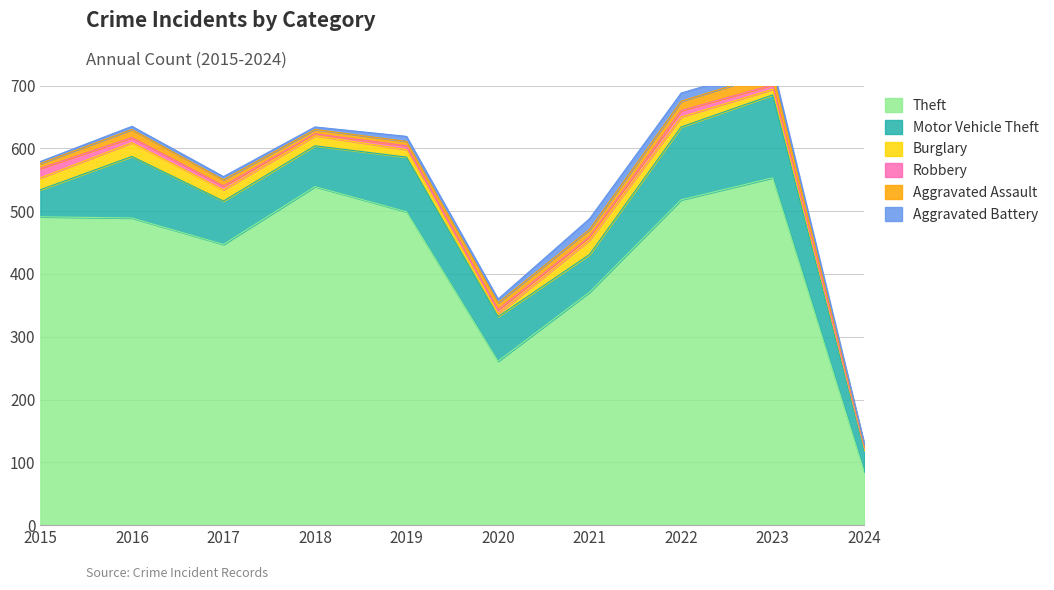

True or false: Motor Vehicle Theft has a value of 51 at 2024.

False